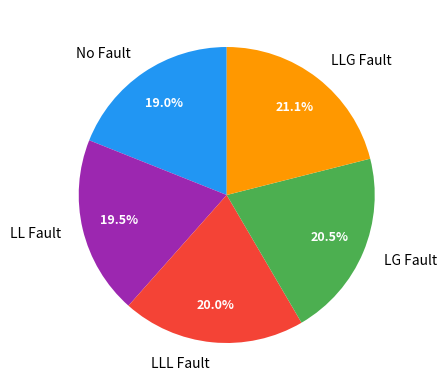

Does any single category account for the majority?

No